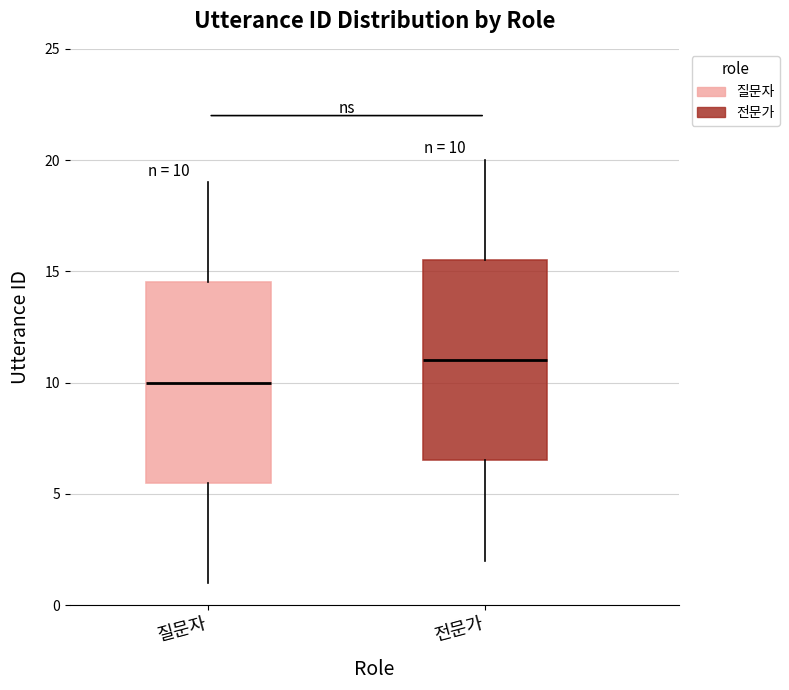

Which box's median line is the highest?

전문가